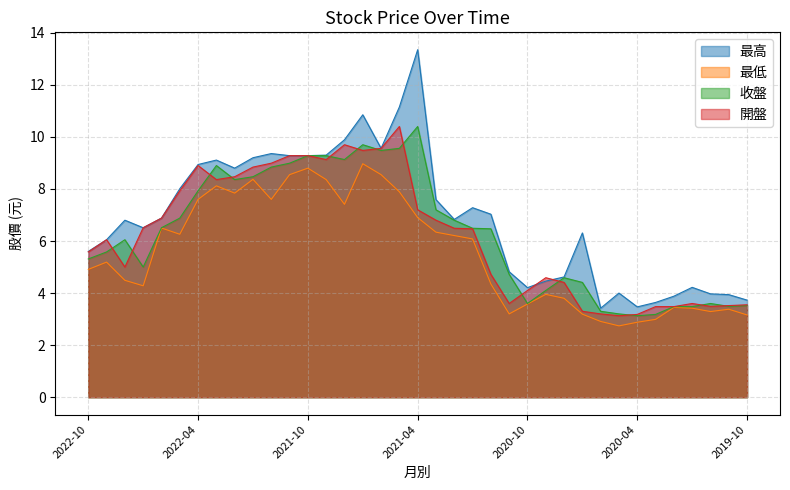

What is the sum of the 開盤 values at 2019-11 and 2022-10?

9.1